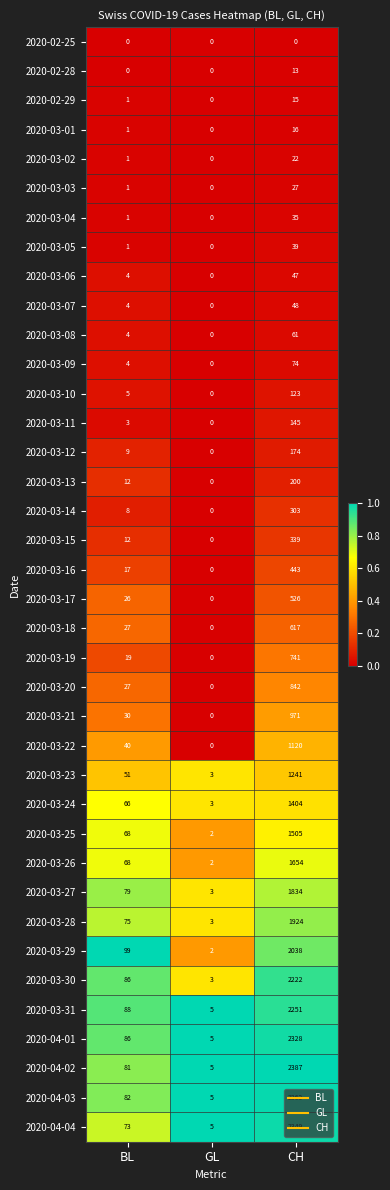

What is the difference between the maximum and minimum values in the 2020-03-23 series?

1238